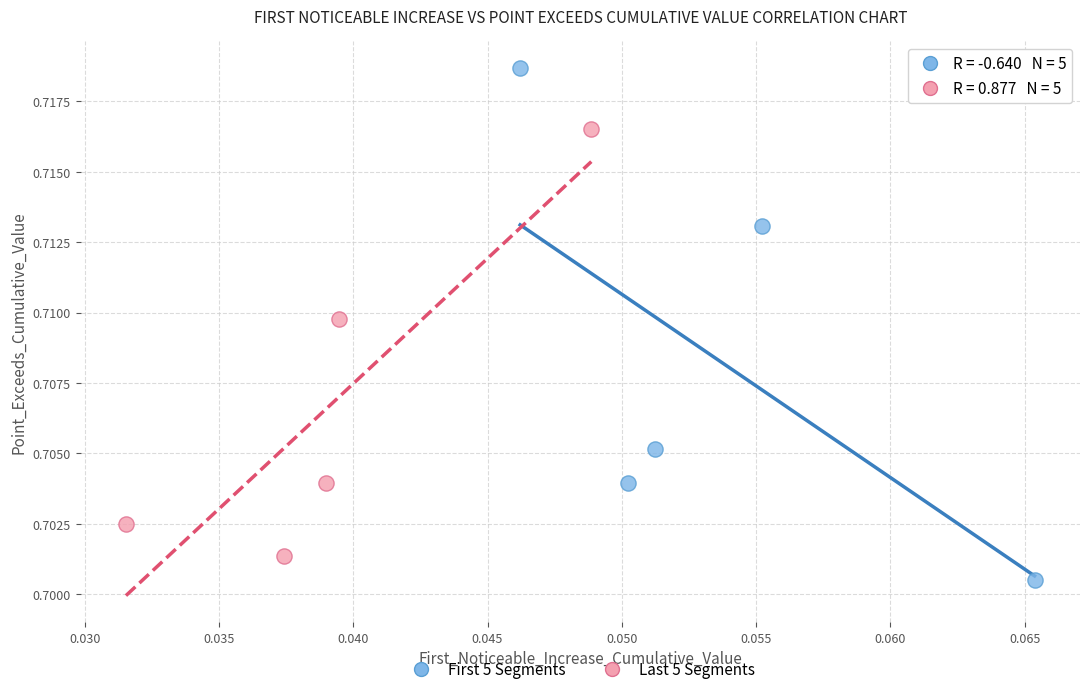

Which series has the largest Y range (max minus min)?

First 5 Segments